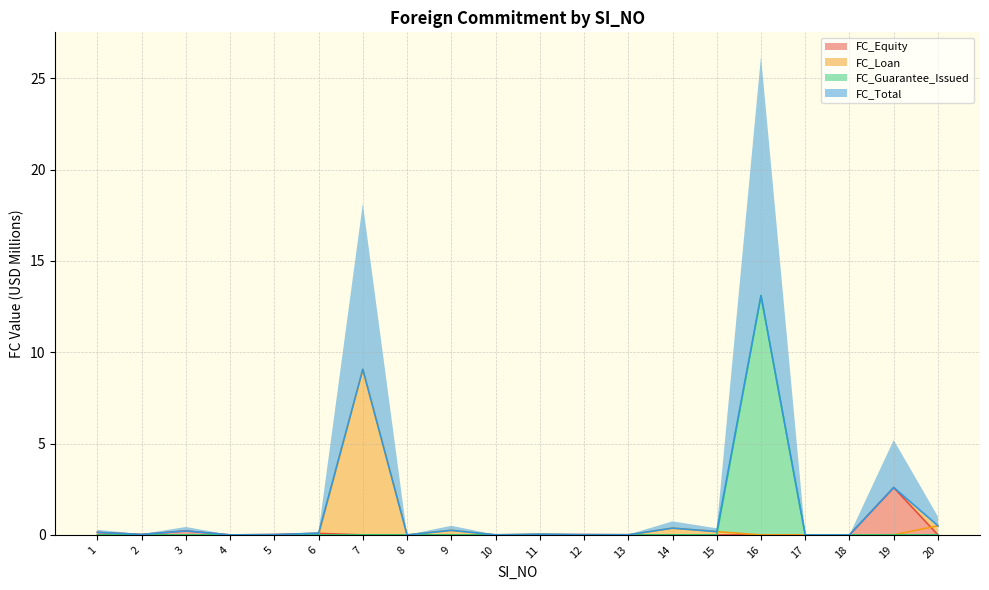

After their last crossing, which series has the higher values: FC_Guarantee_Issued or FC_Loan?

FC_Loan